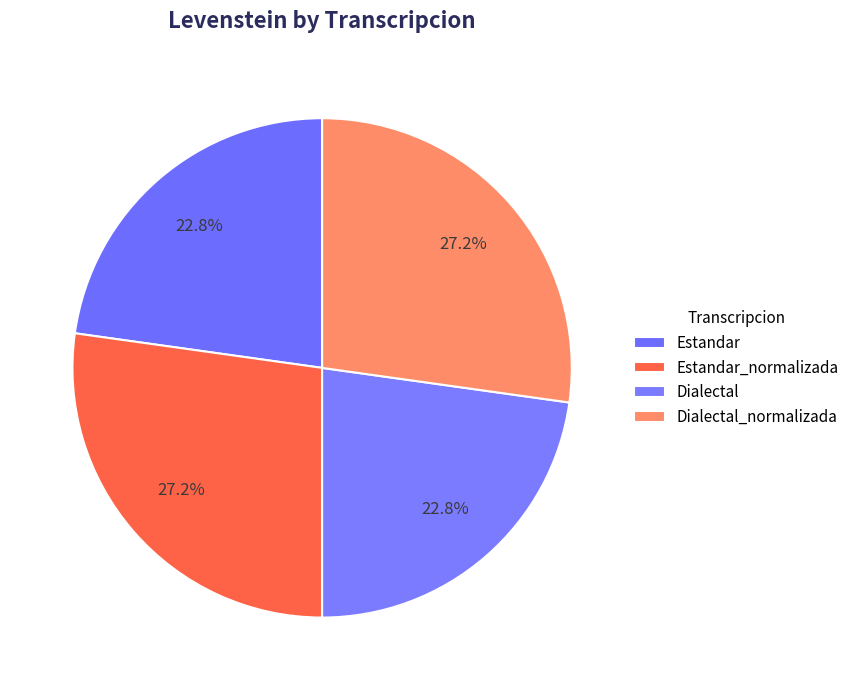

Is it true that Estandar_normalizada is 27% of the pie?

True